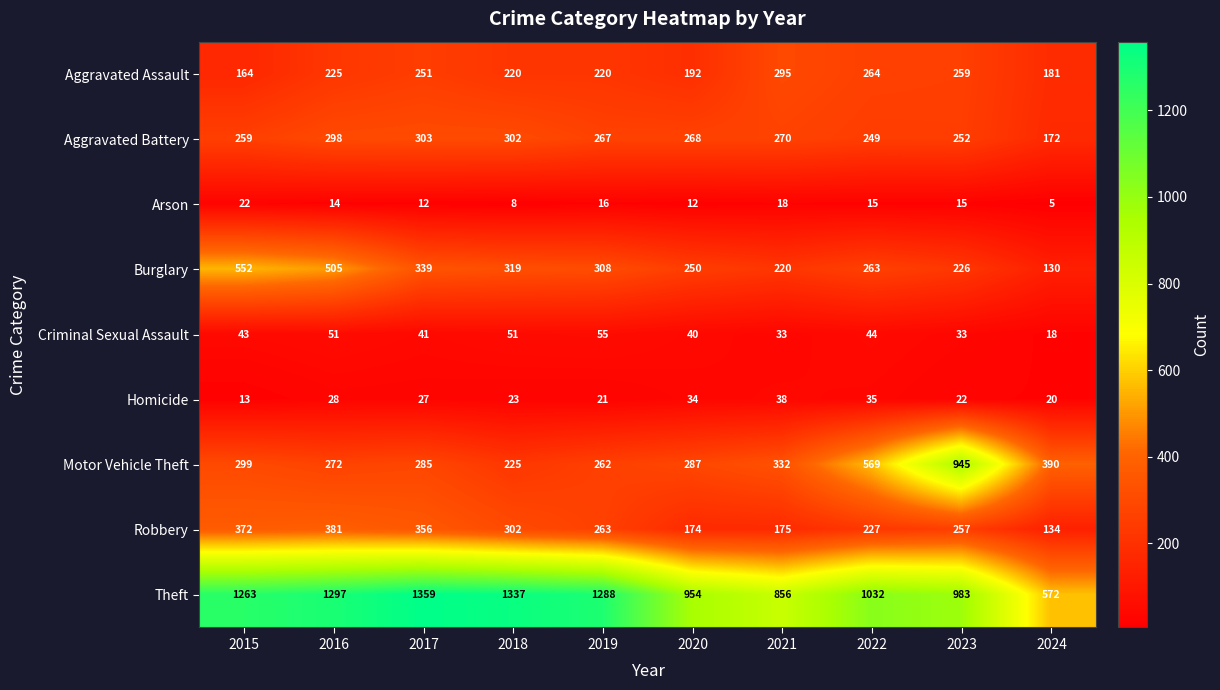

Which category has the highest value across all series?

2017